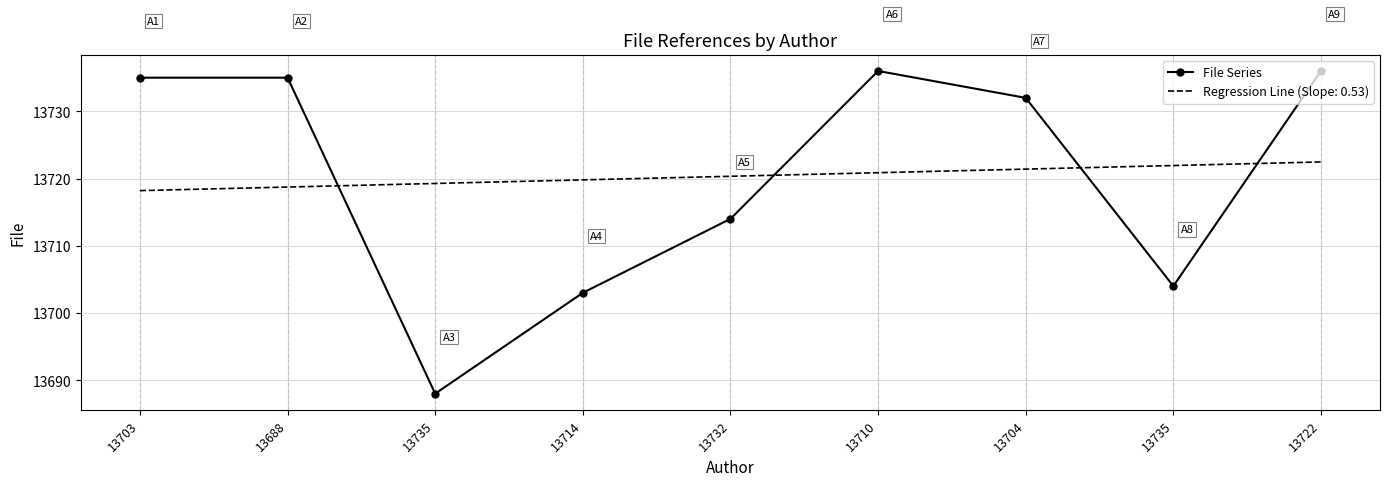

What are all the series names shown in the legend?

File Series, Regression Line (Slope: 0.53)